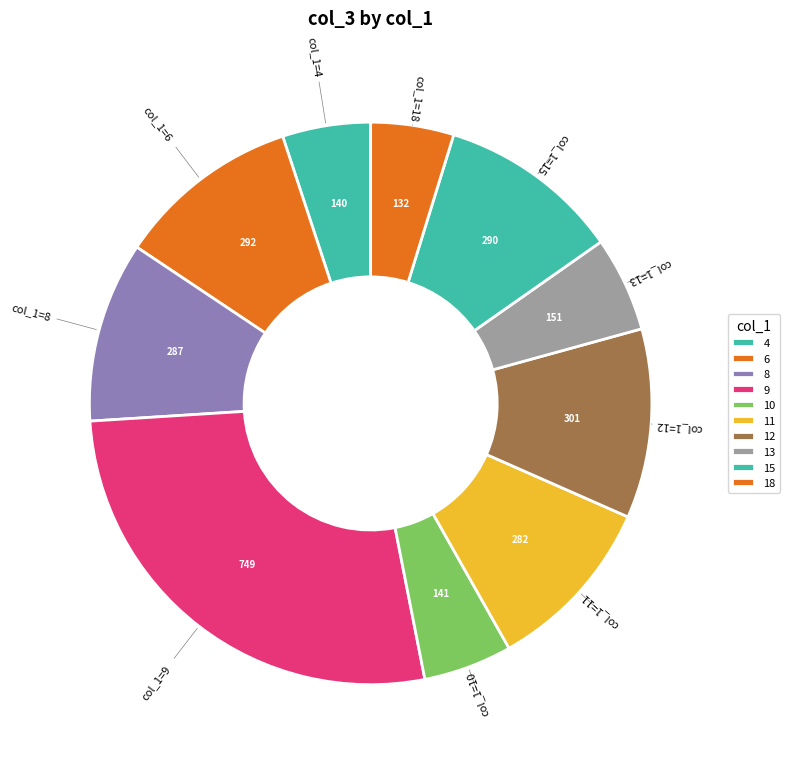

How many slices are in this pie chart?

10